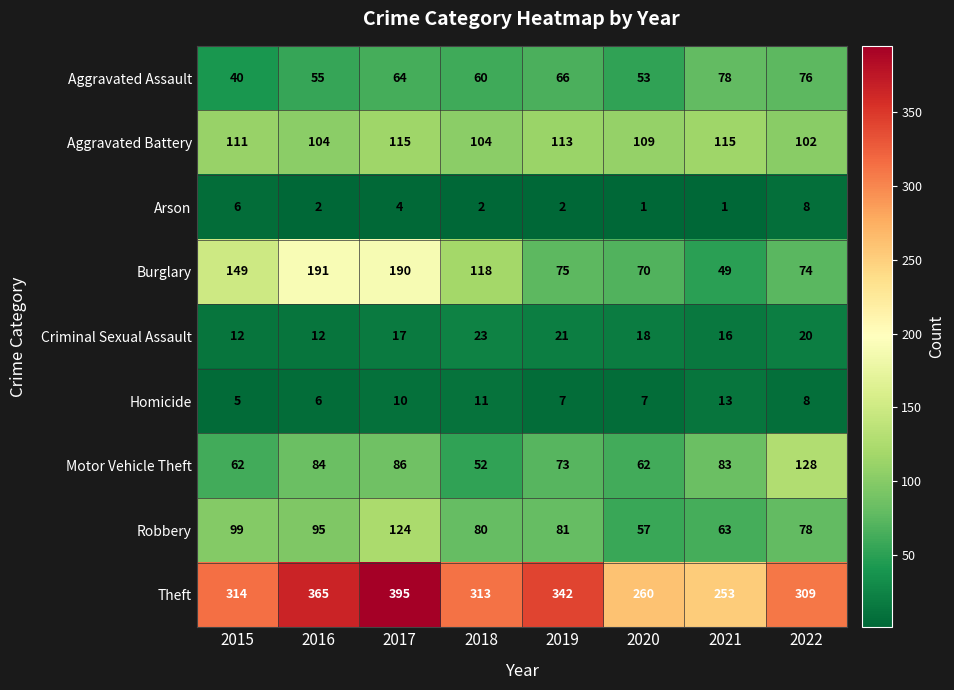

What is the difference between the Burglary values at 2018 and 2021?

69